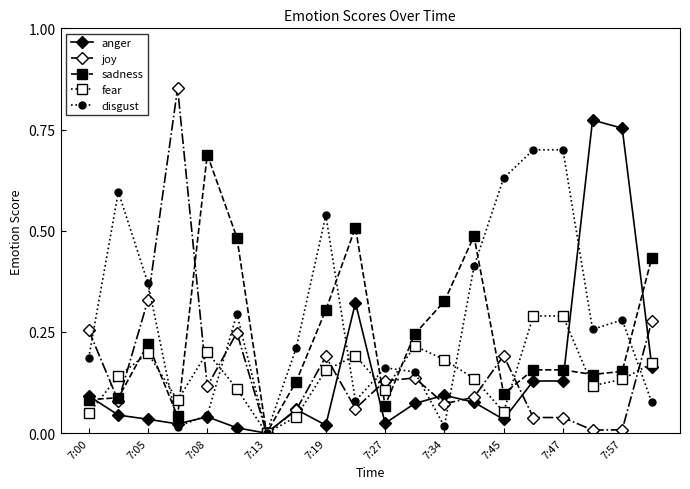

Which series has the largest range (max minus min)?

joy